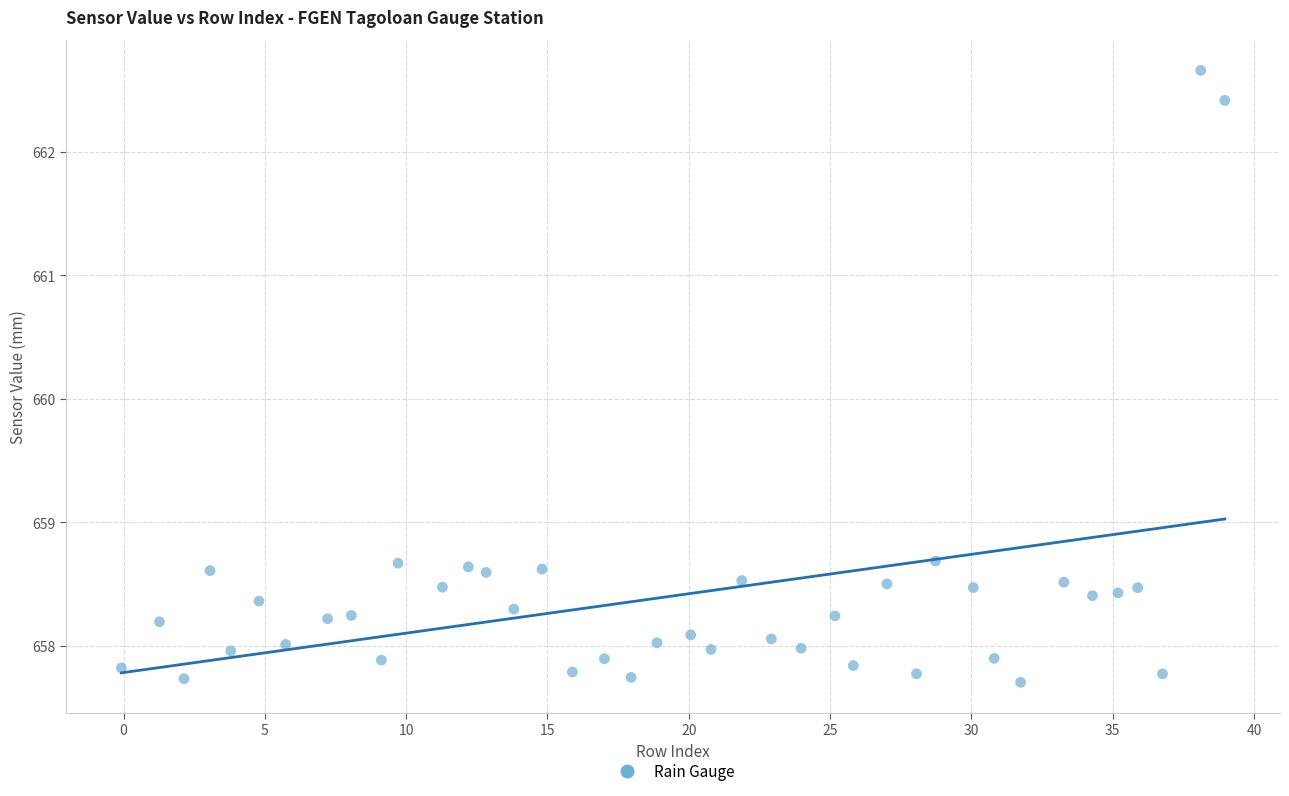

What is the range of Y values (max minus min)?

5.0